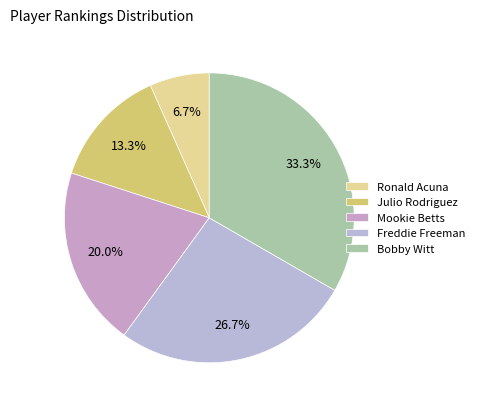

To the nearest percent, what is the difference between the Mookie Betts and Bobby Witt slice percentages?

13%